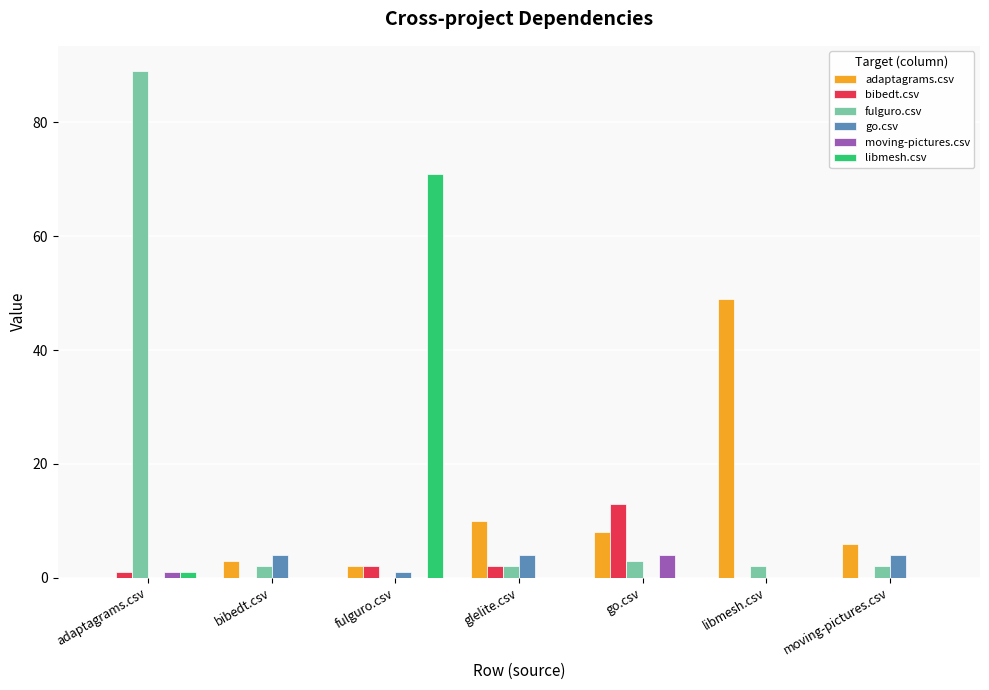

What is the sum of all fulguro.csv values?

100